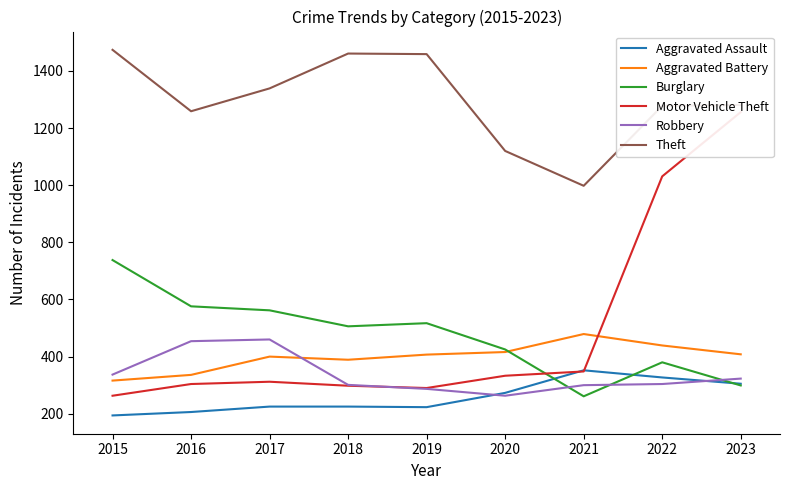

Reading left to right, transcribe all the data shown in this chart.

Aggravated Assault: 2015=194	2016=206	2017=225	2018=225	2019=223	2020=273	2021=352	2022=327	2023=305
Aggravated Battery: 2015=316	2016=336	2017=400	2018=389	2019=407	2020=416	2021=479	2022=439	2023=408
Burglary: 2015=738	2016=576	2017=562	2018=506	2019=517	2020=425	2021=261	2022=380	2023=299
Motor Vehicle Theft: 2015=263	2016=304	2017=312	2018=298	2019=290	2020=333	2021=348	2022=1031	2023=1256
Robbery: 2015=337	2016=454	2017=460	2018=301	2019=287	2020=263	2021=300	2022=304	2023=323
Theft: 2015=1474	2016=1259	2017=1339	2018=1461	2019=1459	2020=1120	2021=998	2022=1278	2023=1281